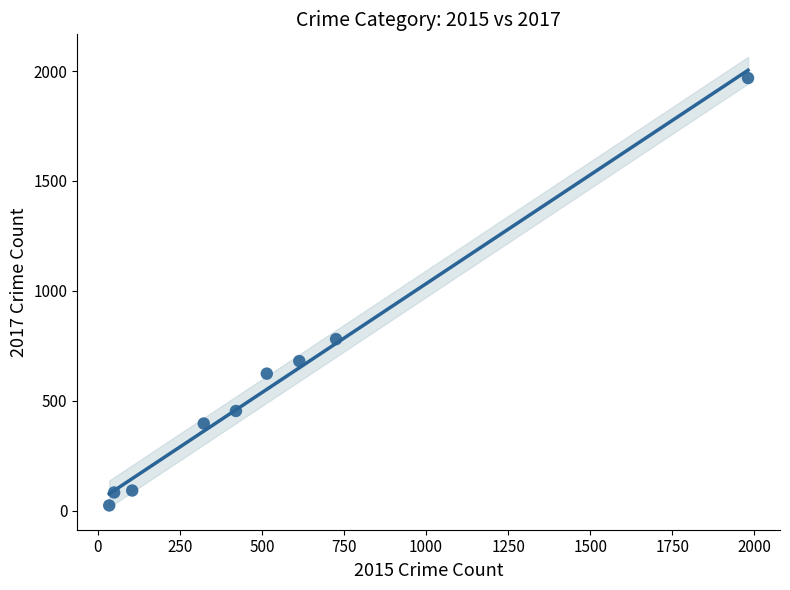

What Y value in the scatter plot is closest to 995?

780